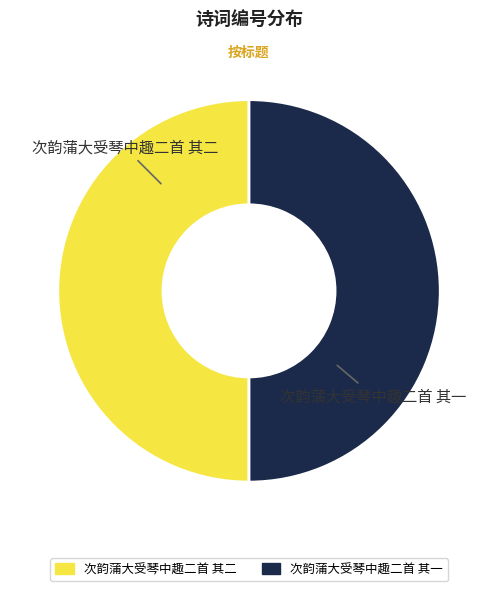

True or false: 次韵蒲大受琴中趣二首 其二 accounts for 50% of the total.

True